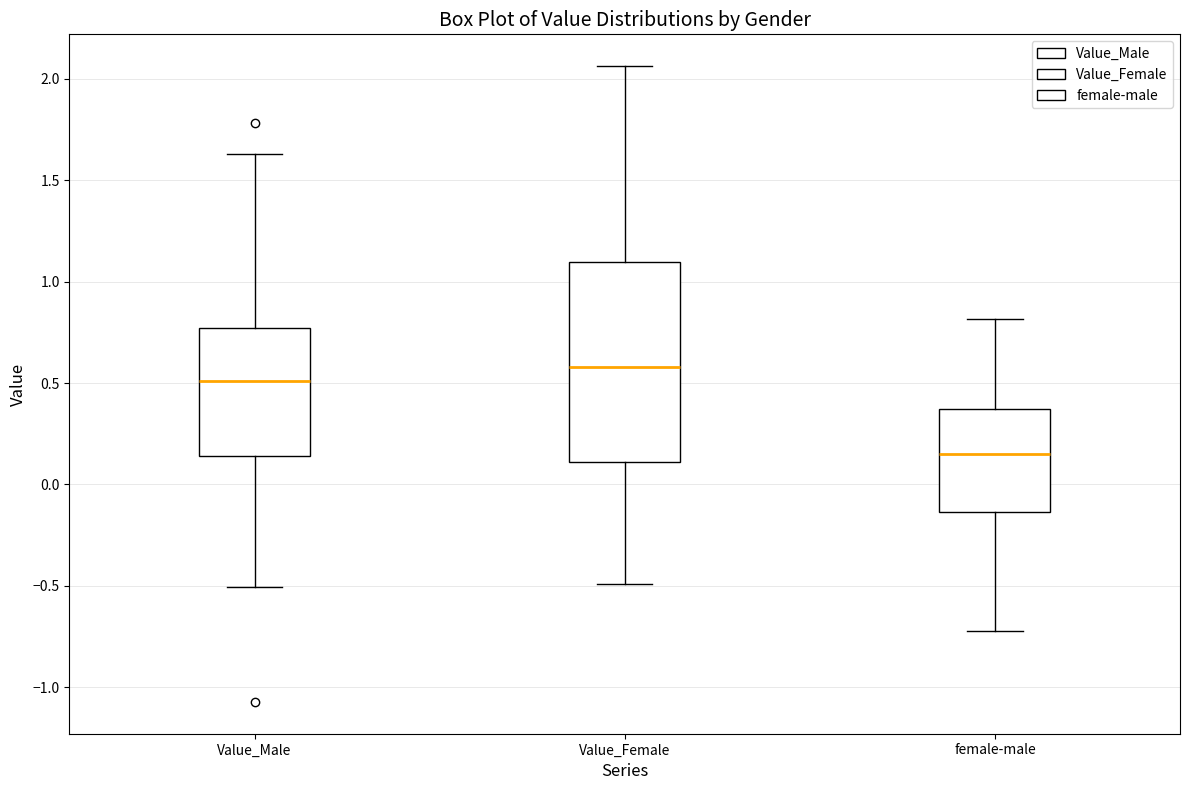

Reading left to right, read every box against the y-axis: the position of its median line, the range the box covers, and the ends of its whiskers. The values are not printed on the chart, so give them approximately, as read against the axis.

Value_Male: median 0.50, box 0.15 to 0.75, whiskers -0.50 to 1.65
Value_Female: median 0.60, box 0.10 to 1.10, whiskers -0.50 to 2.05
female-male: median 0.15, box -0.15 to 0.35, whiskers -0.70 to 0.80